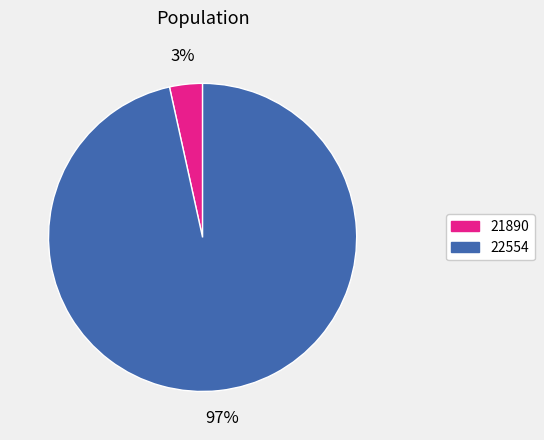

Is there a majority slice in this chart?

Yes